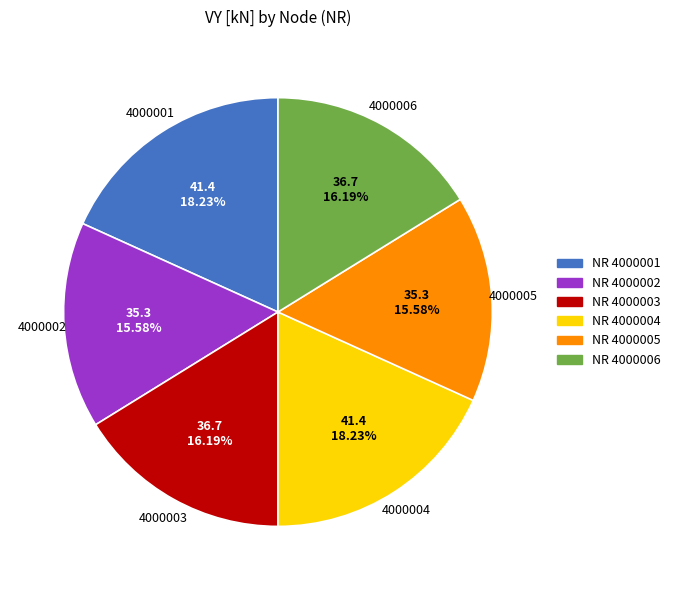

Is there any slice that represents more than half of the pie?

No